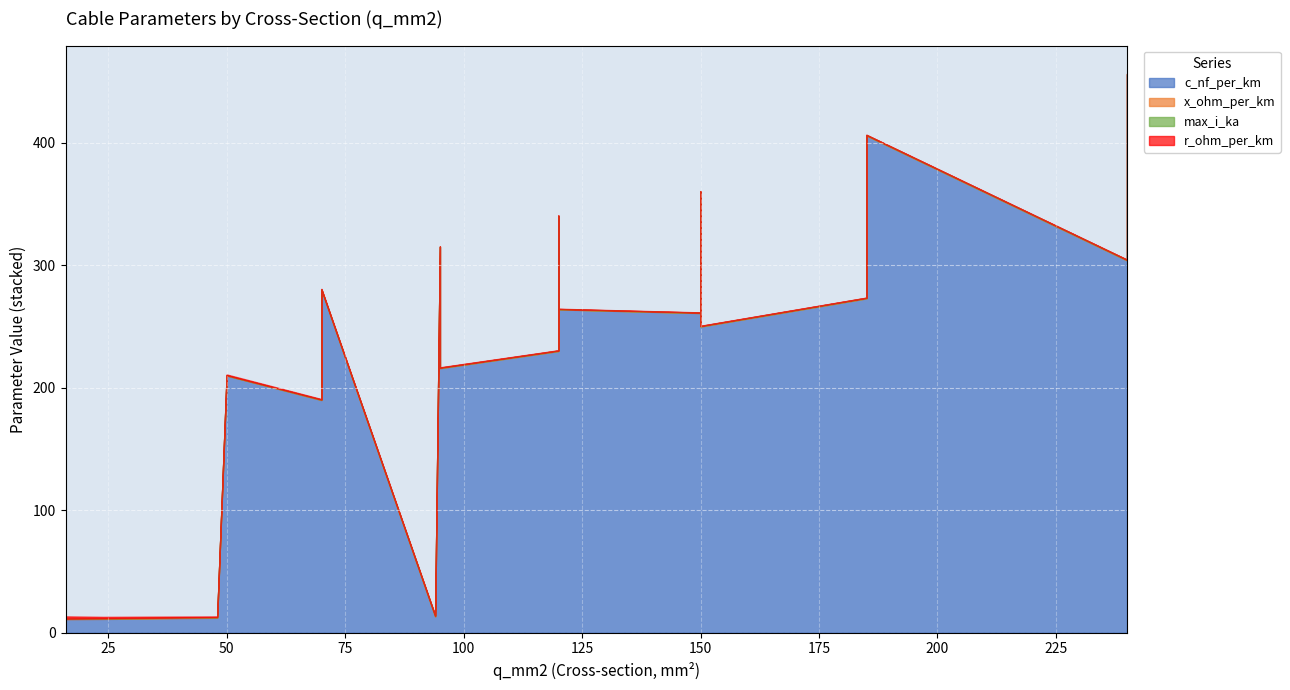

What is the sum of all r_ohm_per_km values?

8.0